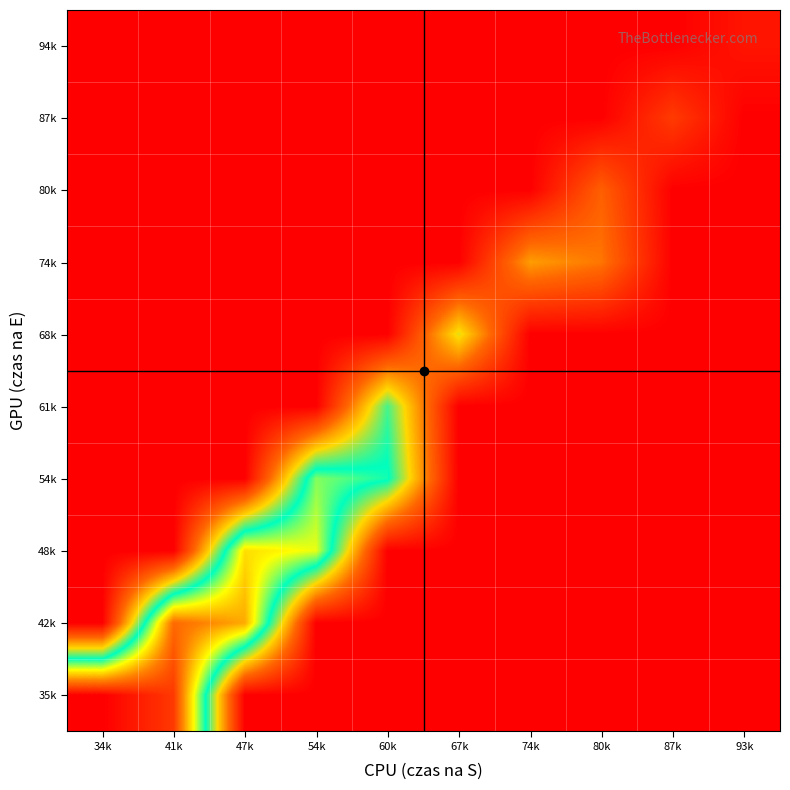

List the series in order of their peak value, lowest first.

94k, 87k, 80k, 74k, 68k, 61k, 54k, 48k, 42k, 35k